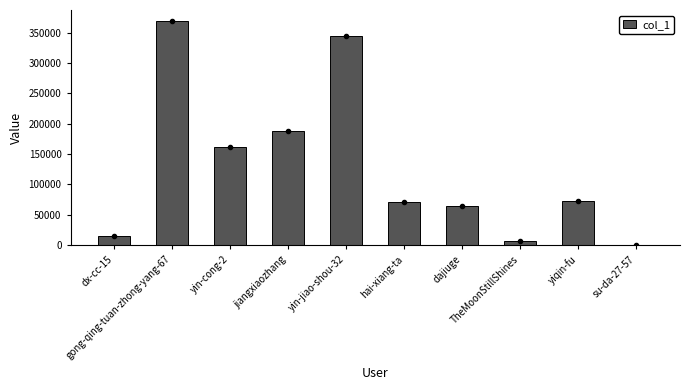

Is it true that the value at hai-xiang-ta is 71453?

True